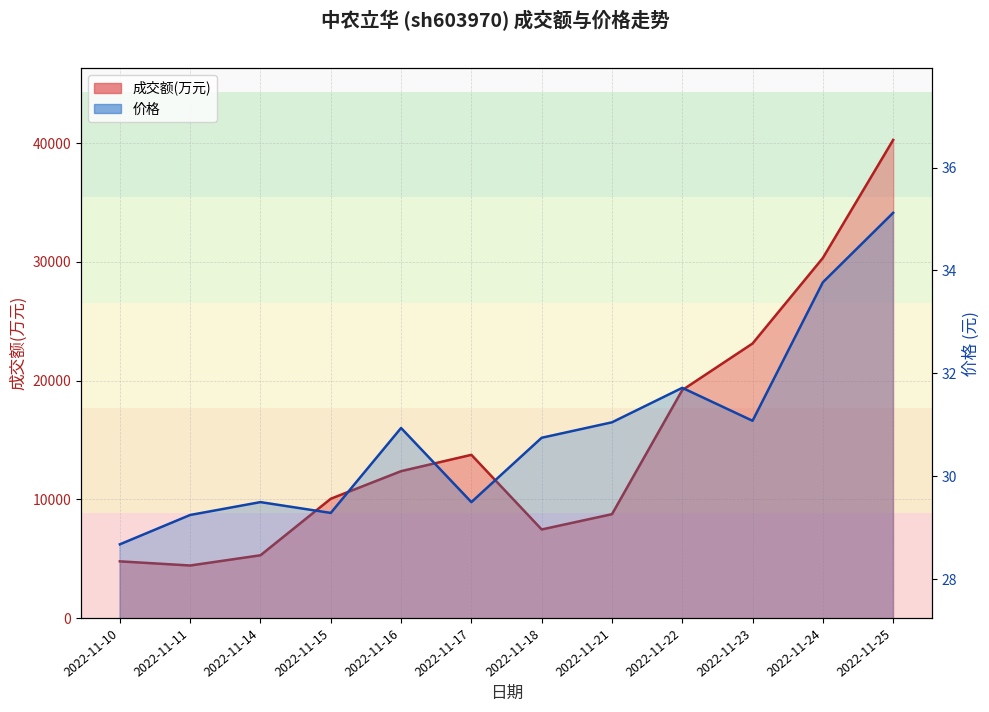

Between 2022-11-10 and 2022-11-25, which is larger?

2022-11-25